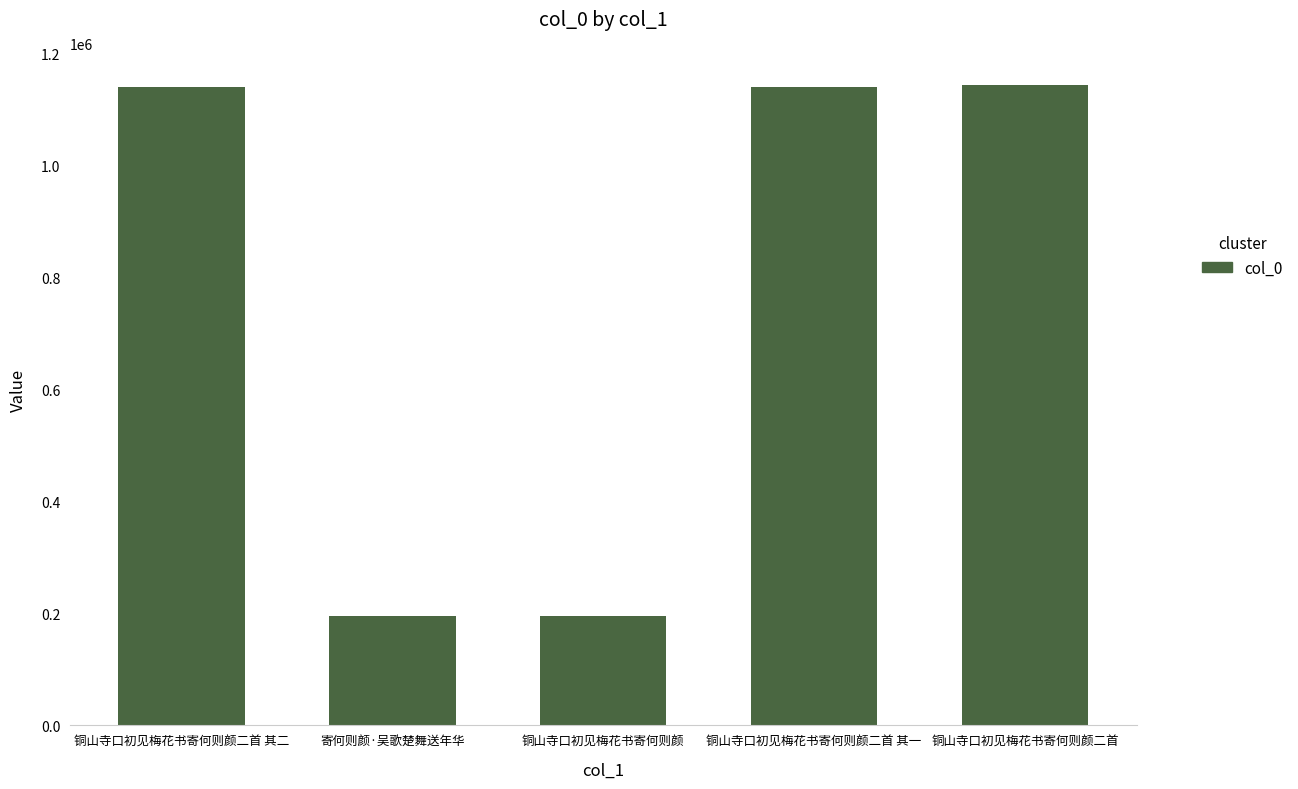

What is the label of the 4th bar from the left?

铜山寺口初见梅花书寄何则颜二首 其一